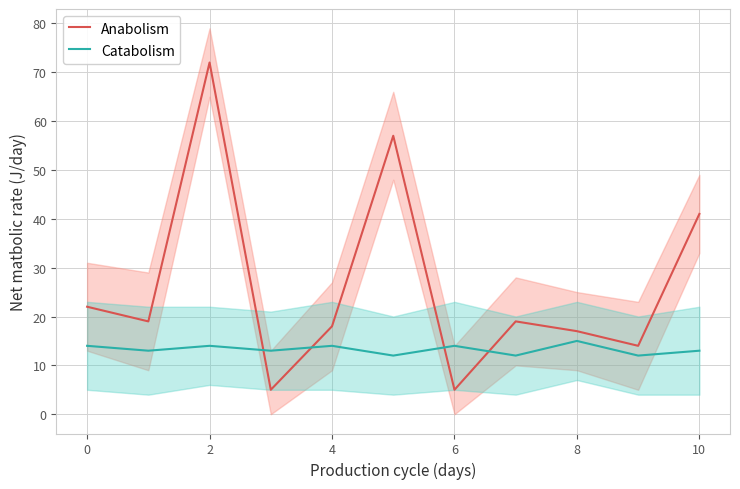

What is the minimum value for Catabolism?

12